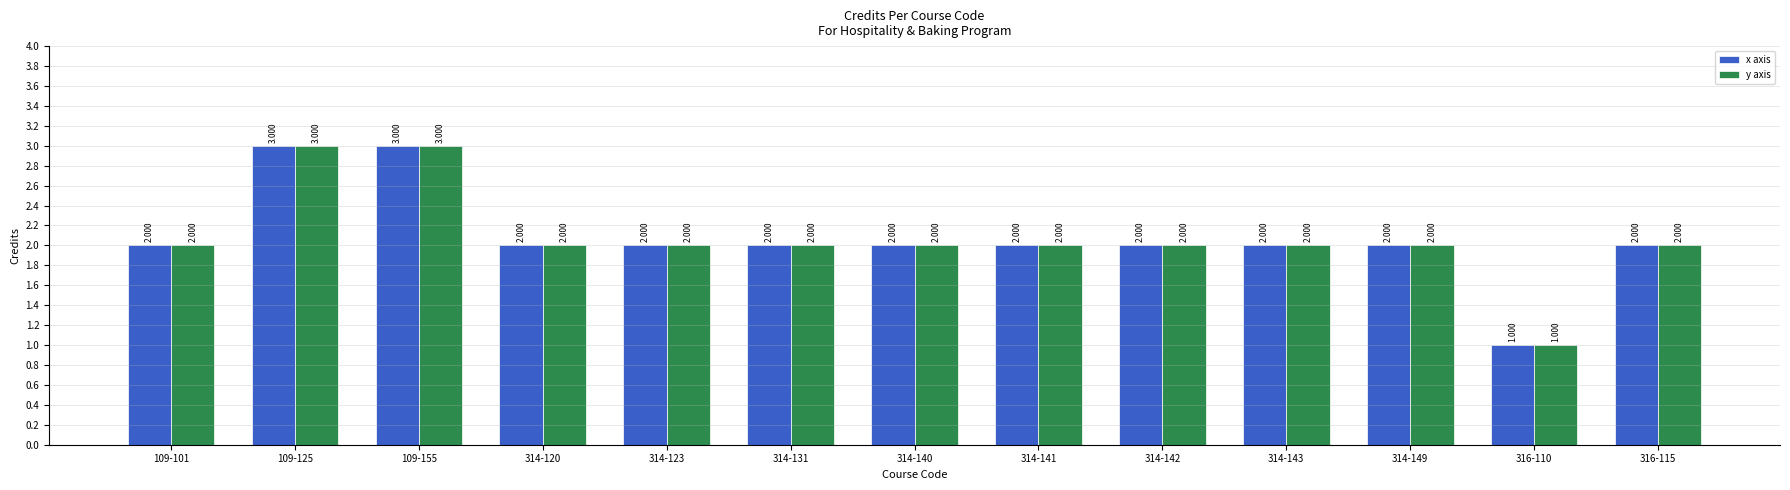

What is the value of the y axis bar at the 7th from the left?

2